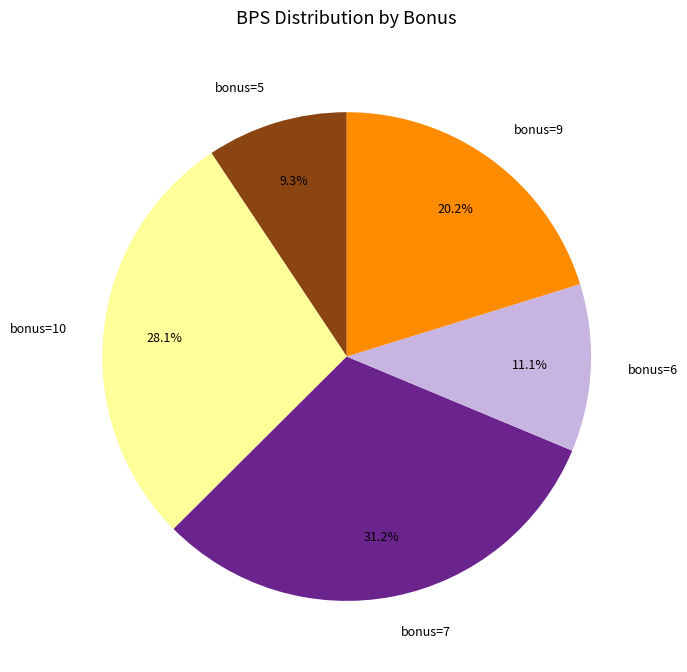

Count the number of slices in the pie.

5